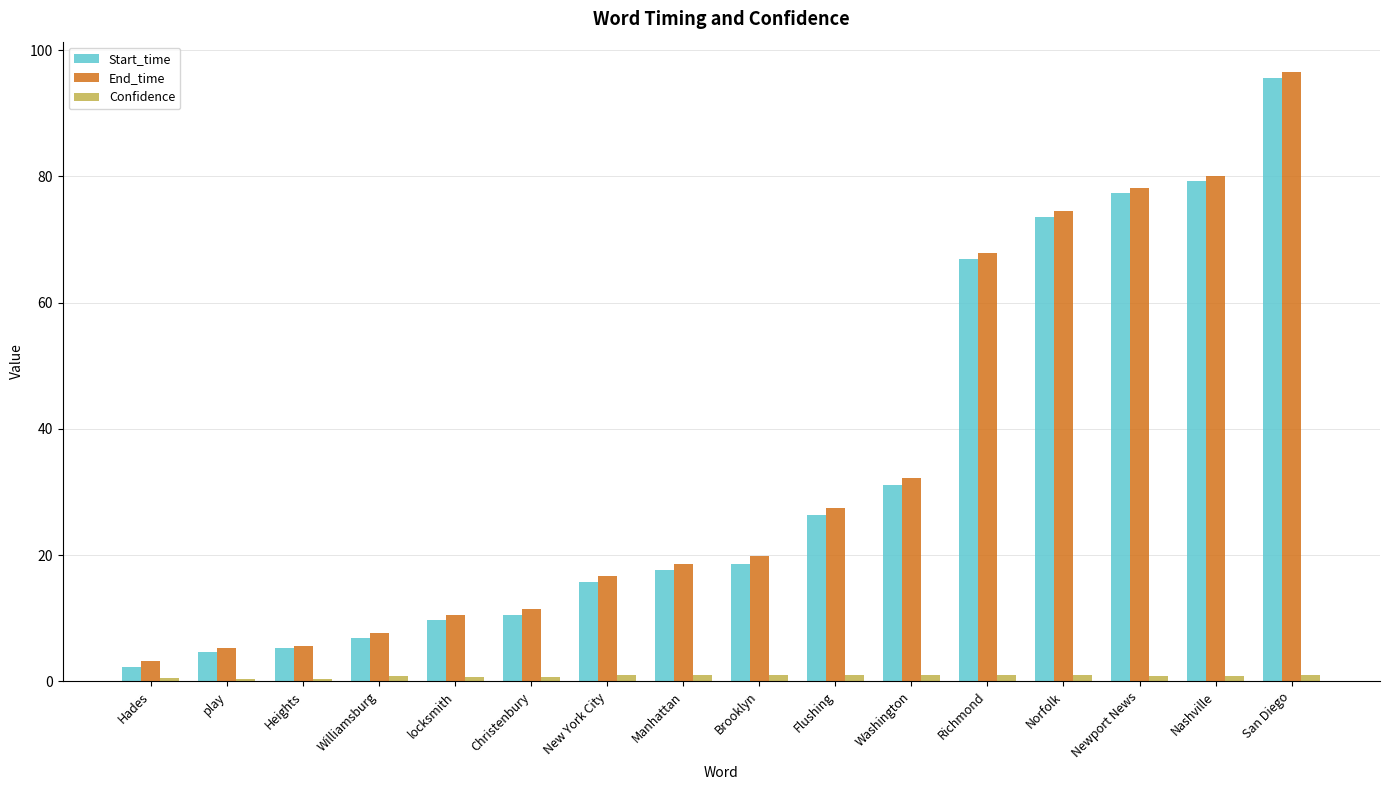

At which category is the sum across all series the highest?

San Diego